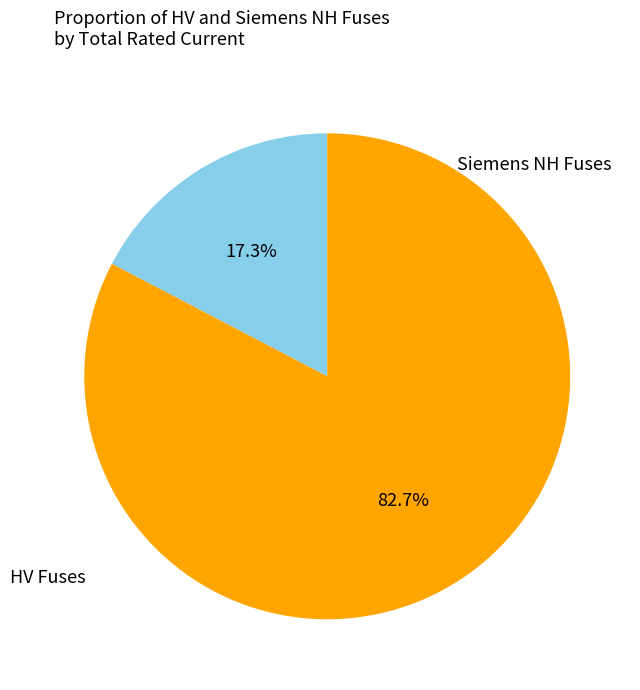

Does any single category account for the majority?

Yes